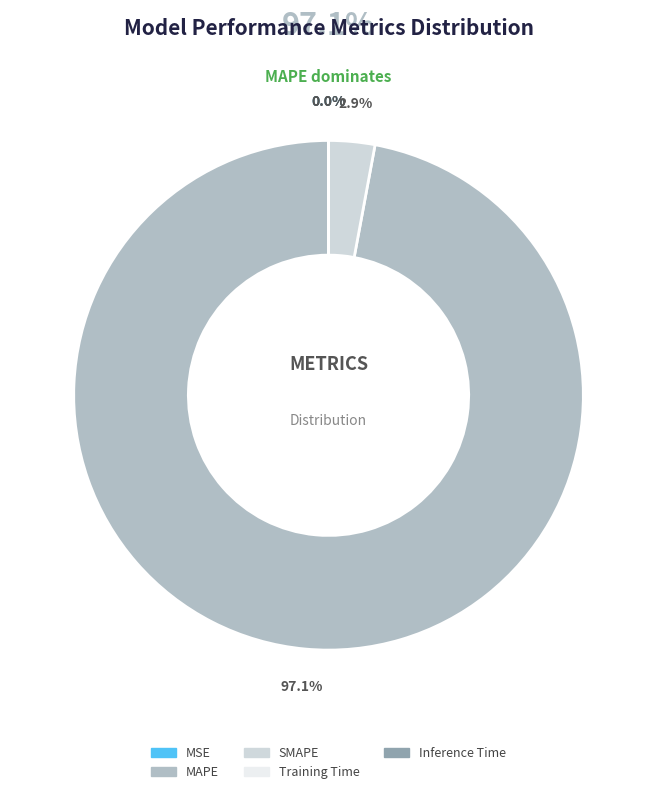

What is the largest slice in the pie chart?

MAPE